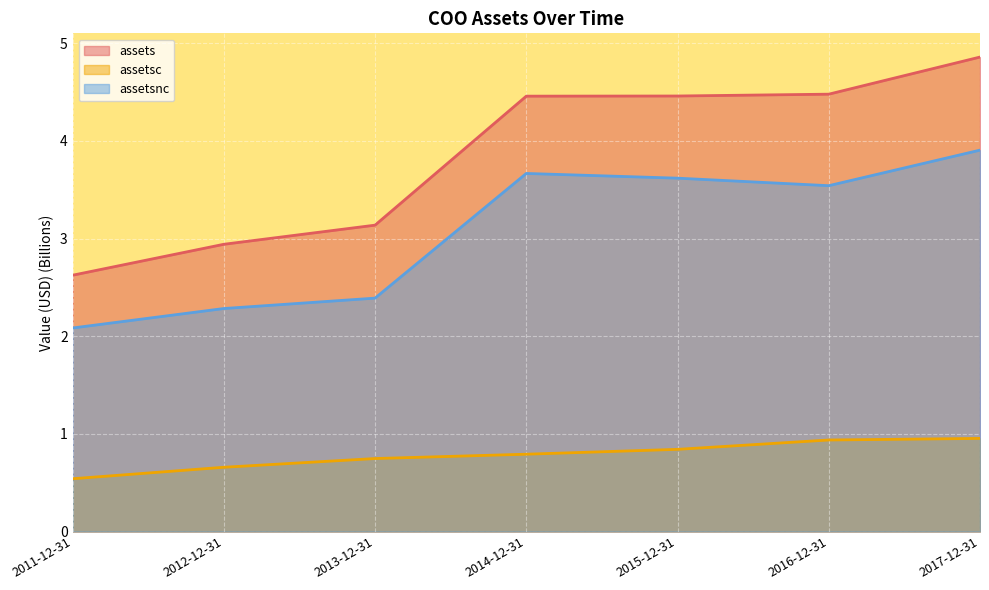

True or false: assetsnc and assetsc intersect in this chart.

False